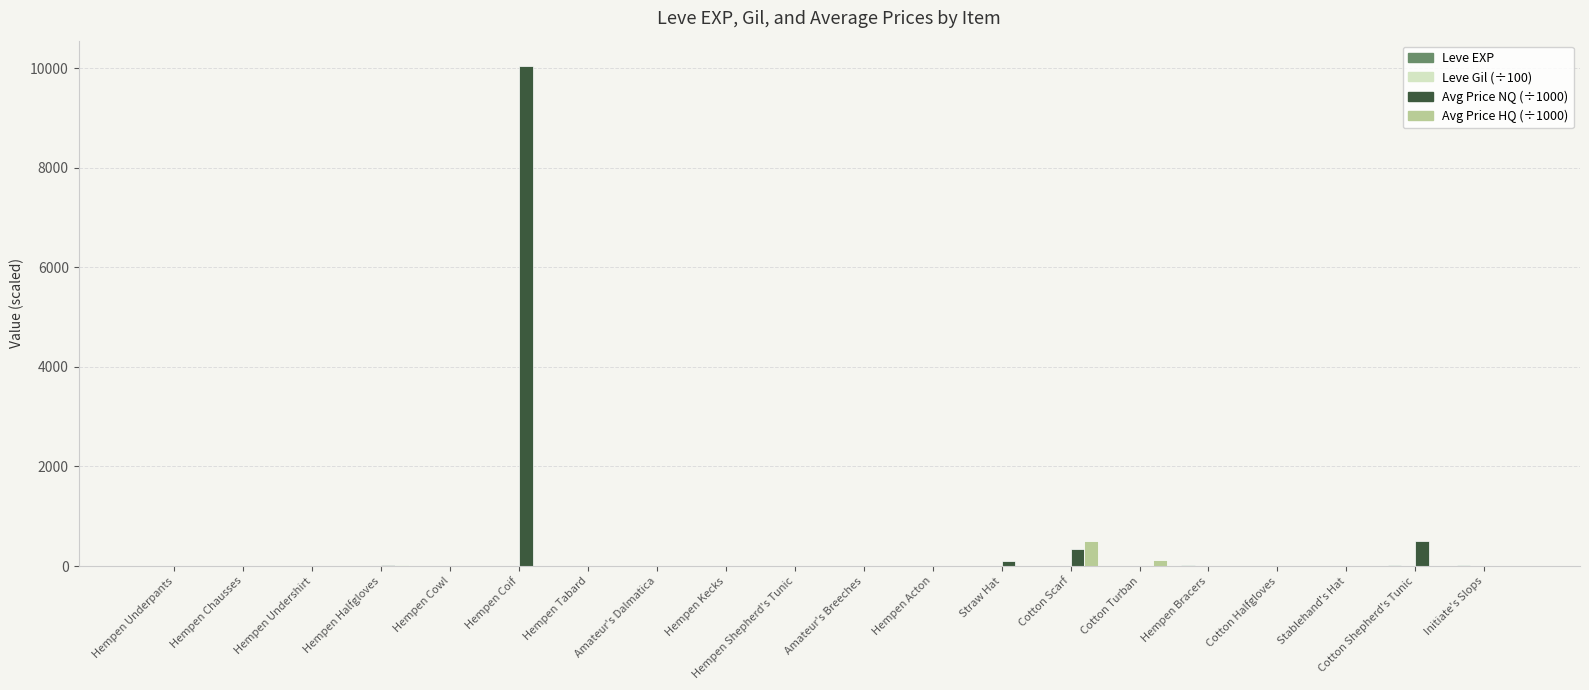

How many distinct data groups are displayed?

4